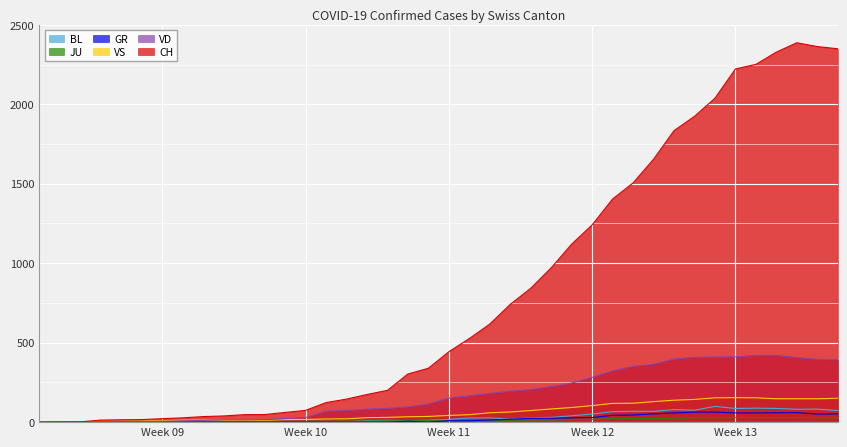

What is the difference between the second highest and minimum values in the BL series?

88